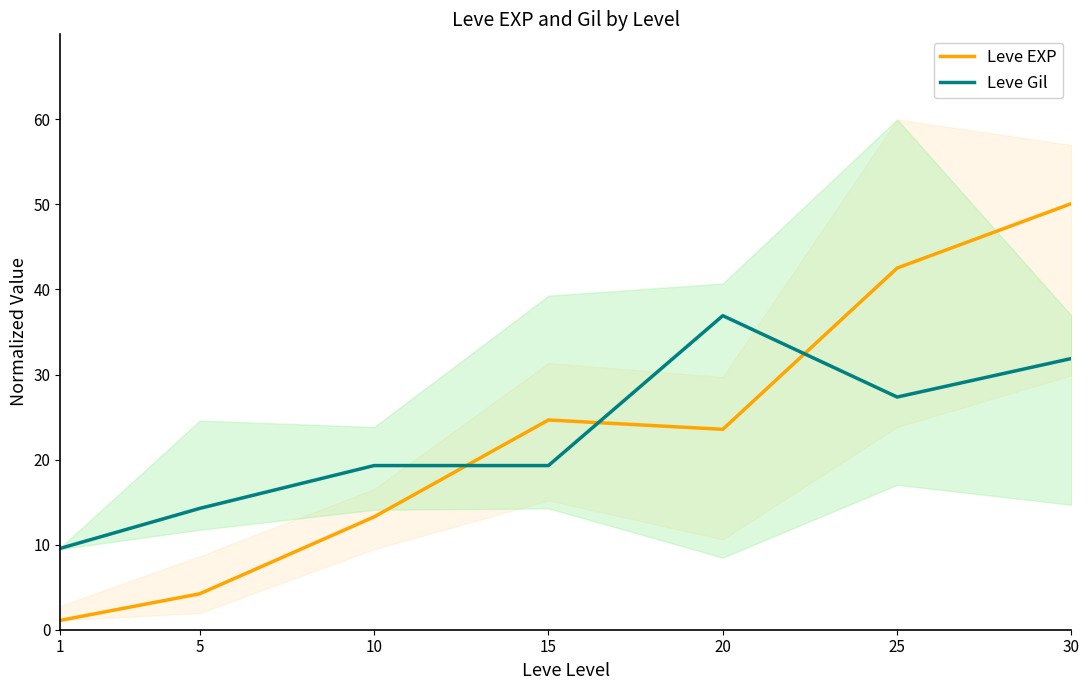

At which label is Leve Gil closest to 23?

10